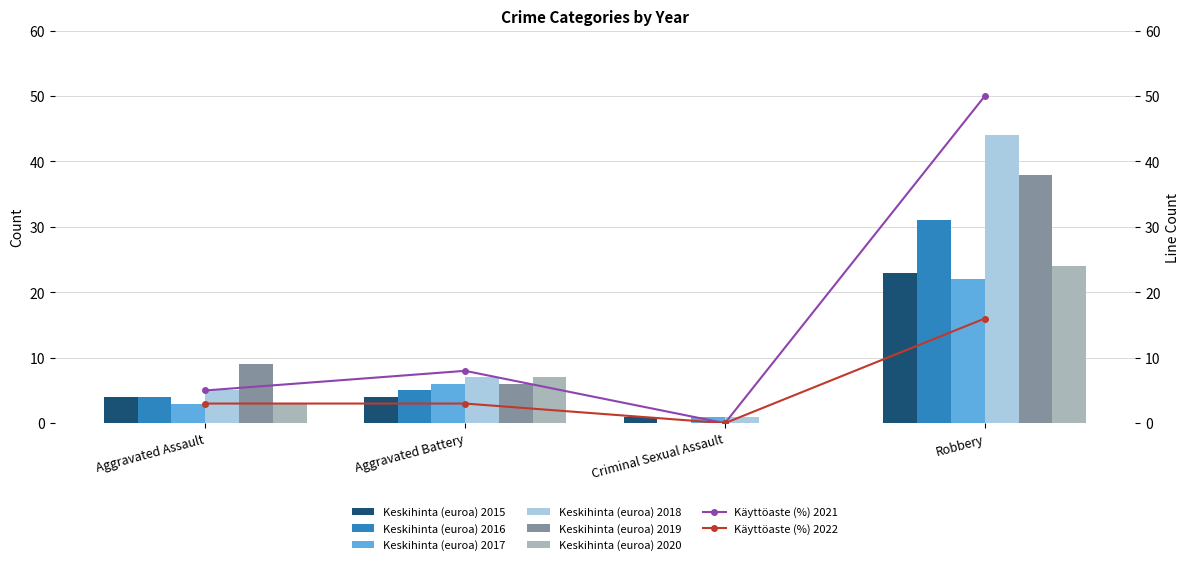

The Line 2021 series shows 0 at Criminal Sexual Assault. True or false?

True